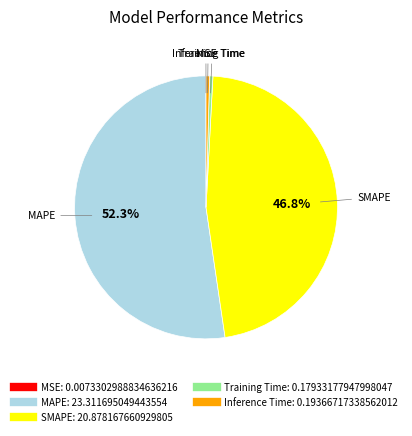

What percentage is NOT represented by SMAPE?

53.2%